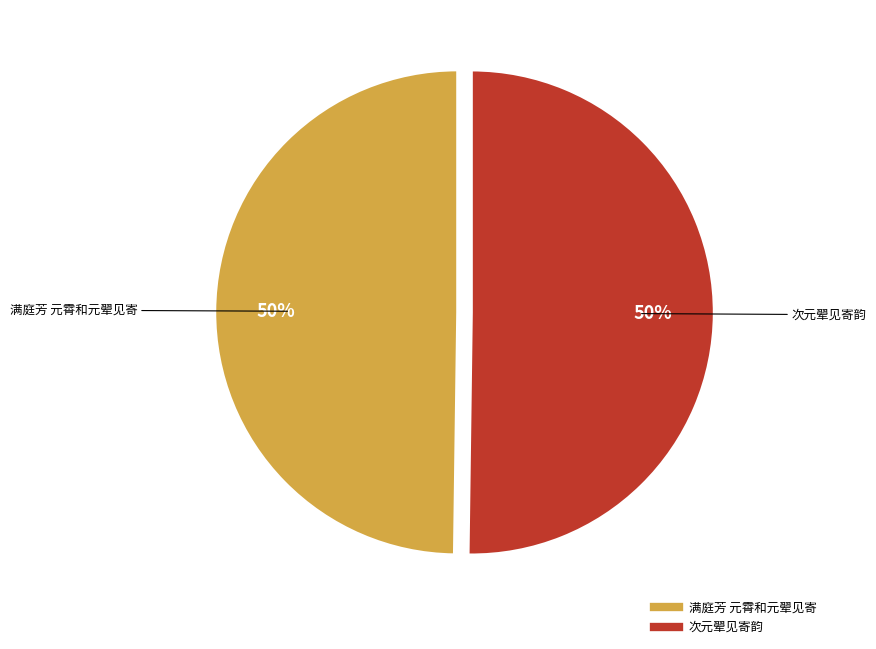

What is the ratio of the value at 次元翚见寄韵 to the value at 满庭芳 元霄和元翚见寄?

1.0